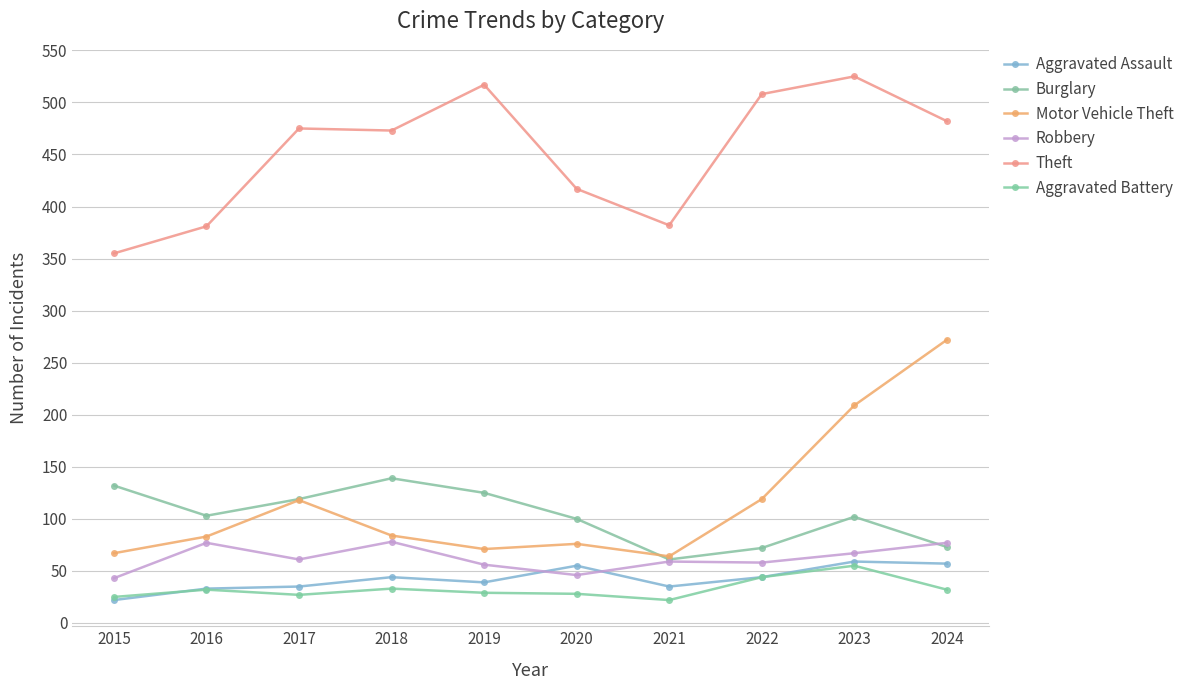

What is the spread (max minus min) of values at 2023?

470